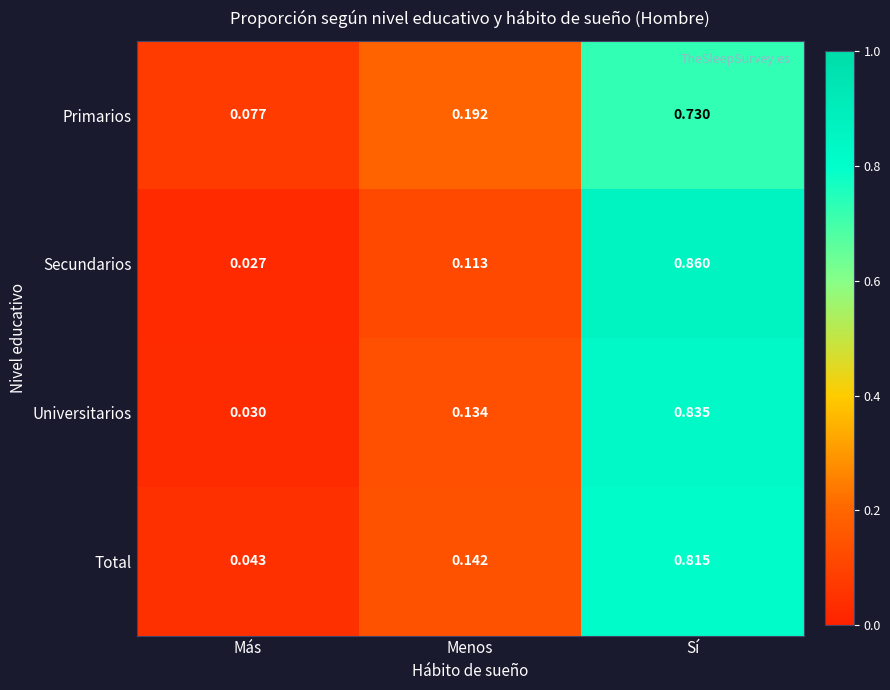

Rank the series by their maximum value, from highest to lowest.

Secundarios, Universitarios, Total, Primarios